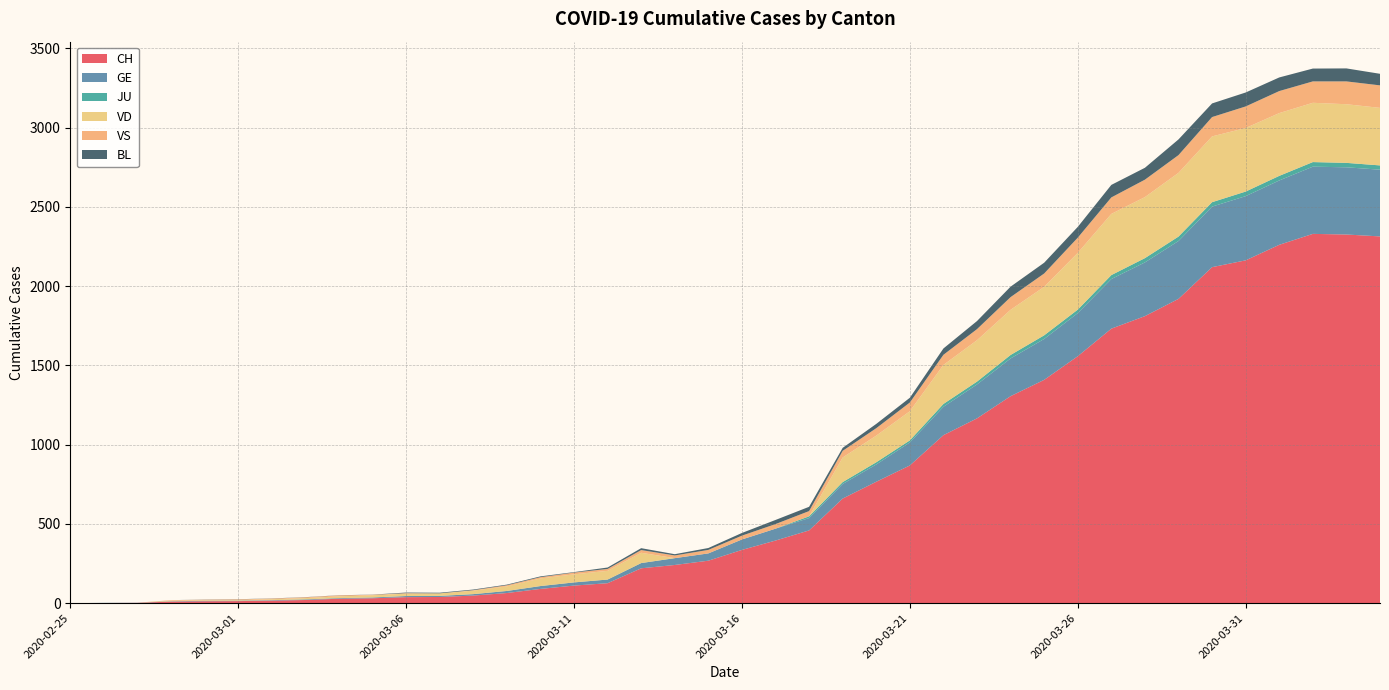

What is the highest value of the CH series?

2330